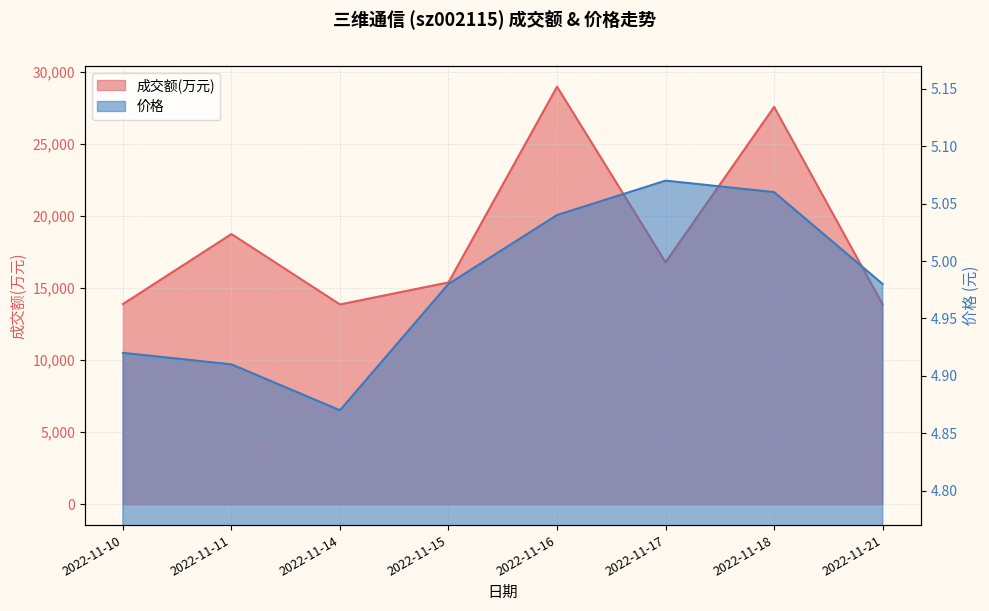

At which label does 成交额(万元) first exceed 16789?

2022-11-11